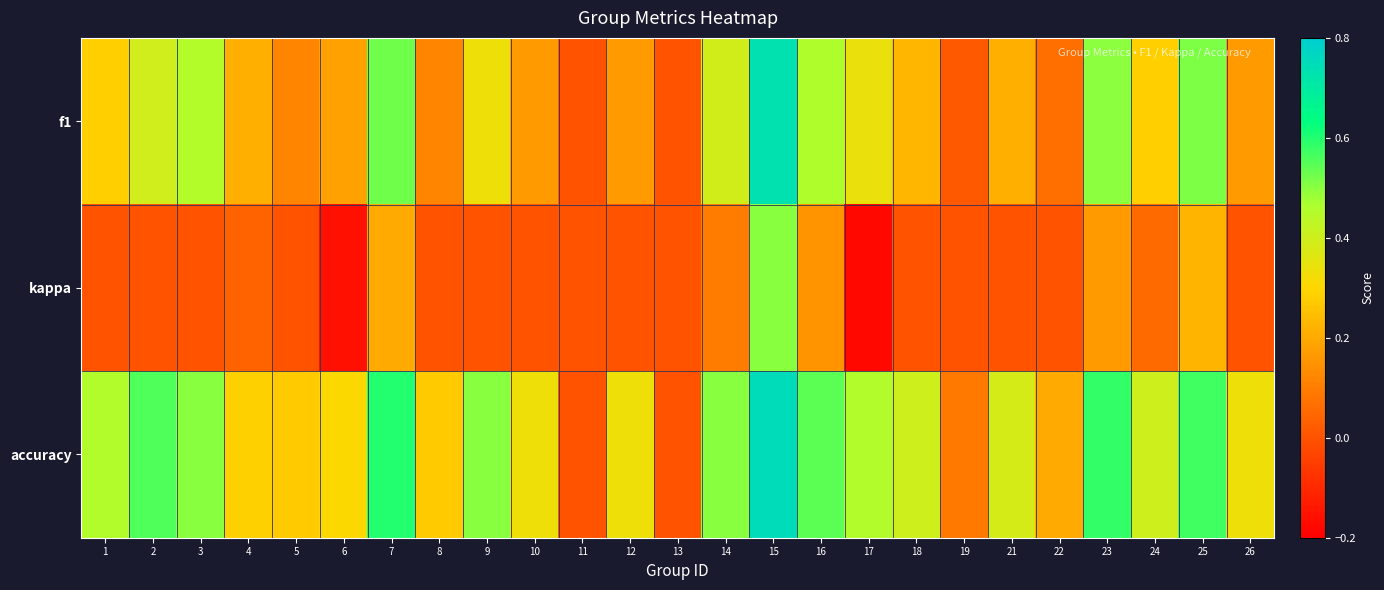

At 4, list the series in order from smallest to largest.

kappa, f1, accuracy